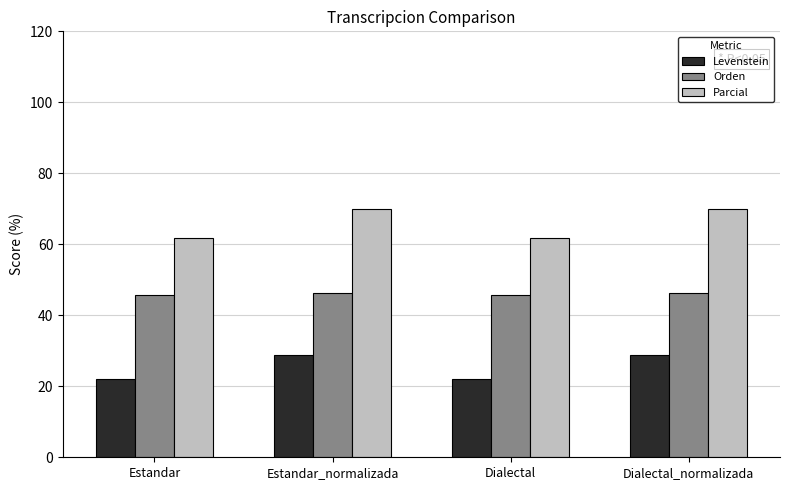

Which series has the largest range (max minus min)?

Parcial